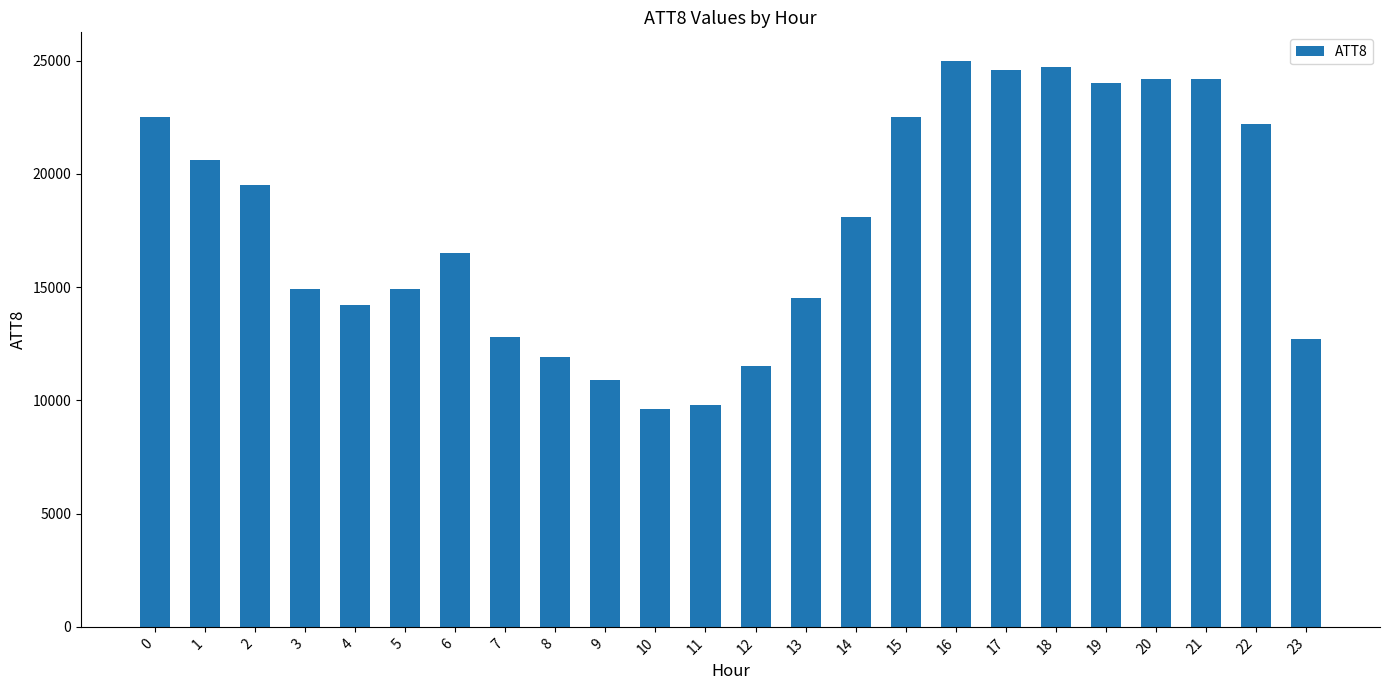

How many data points does each series have?

24